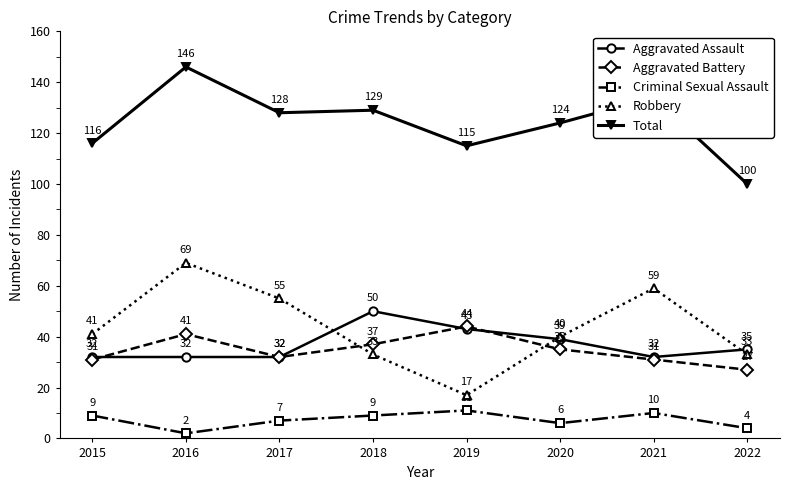

How many lines are shown in the chart?

5